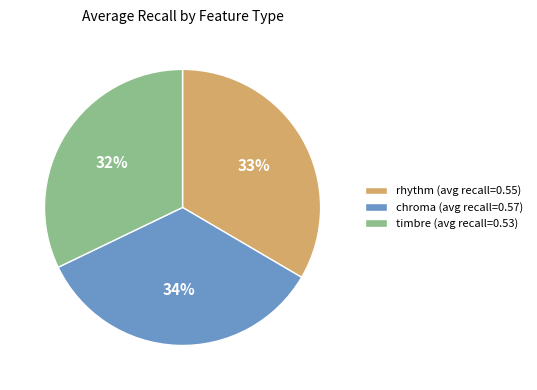

How many segments does this pie chart have?

3